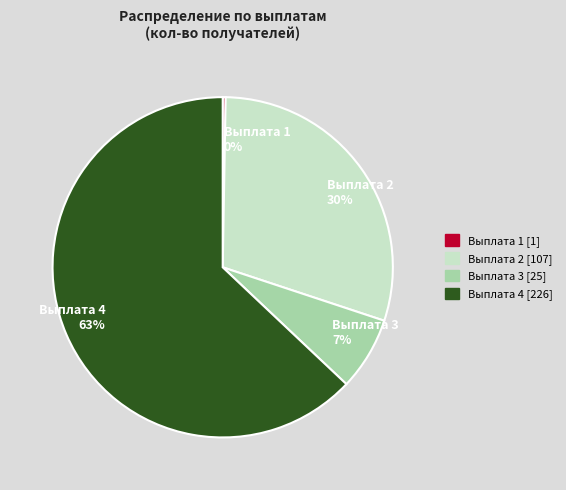

Which has a higher value, Выплата 2 30% or Выплата 4 63%?

Выплата 4 63%